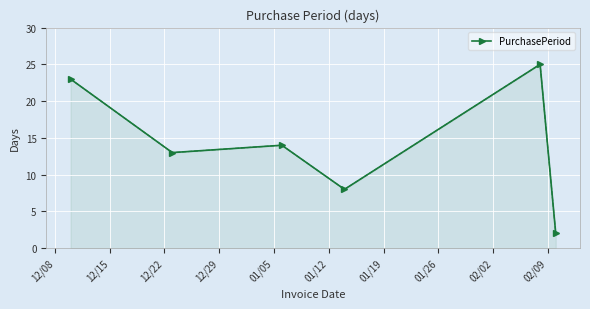

What is the difference between the maximum and minimum values?

23